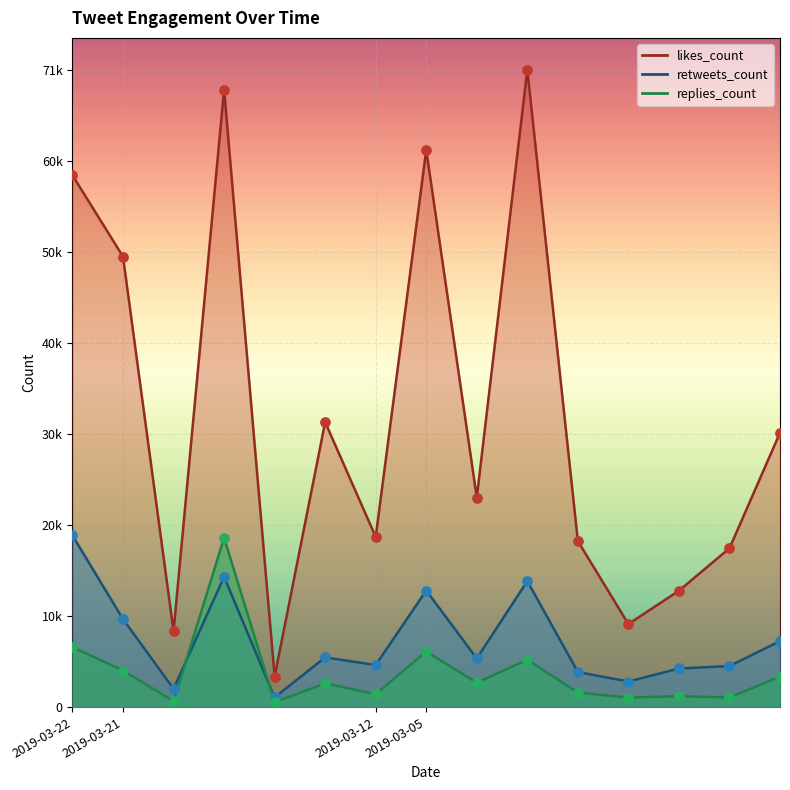

Which series reaches the maximum Y coordinate?

likes_count